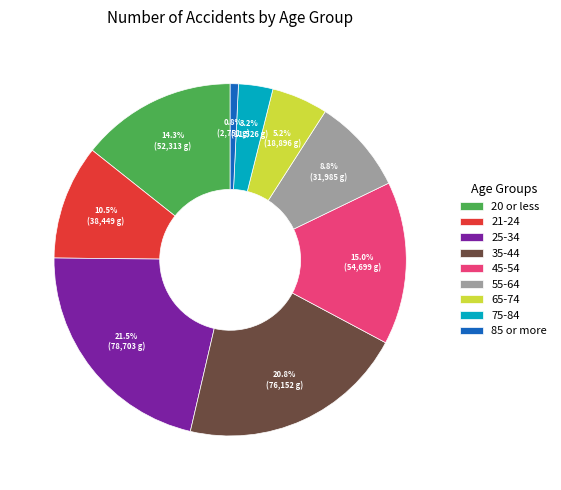

Approximately how many times larger is the value at 45-54 compared to 25-34?

0.7